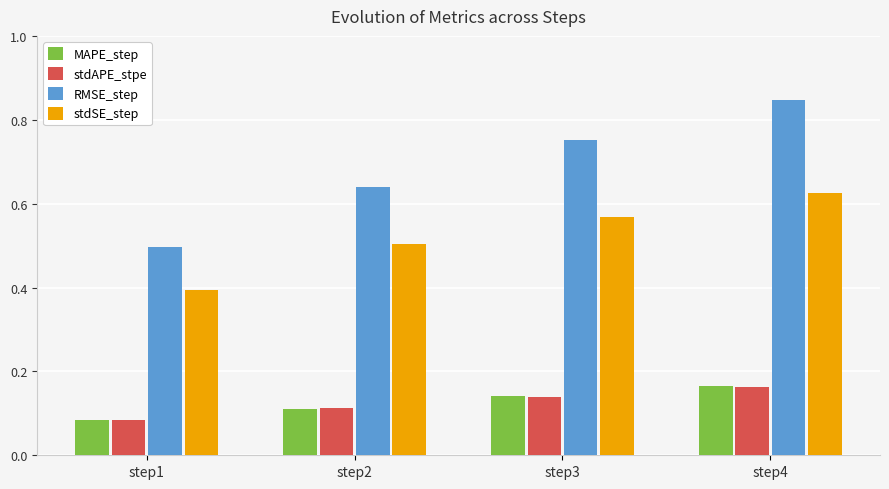

At which category is the sum across all series the highest?

step4